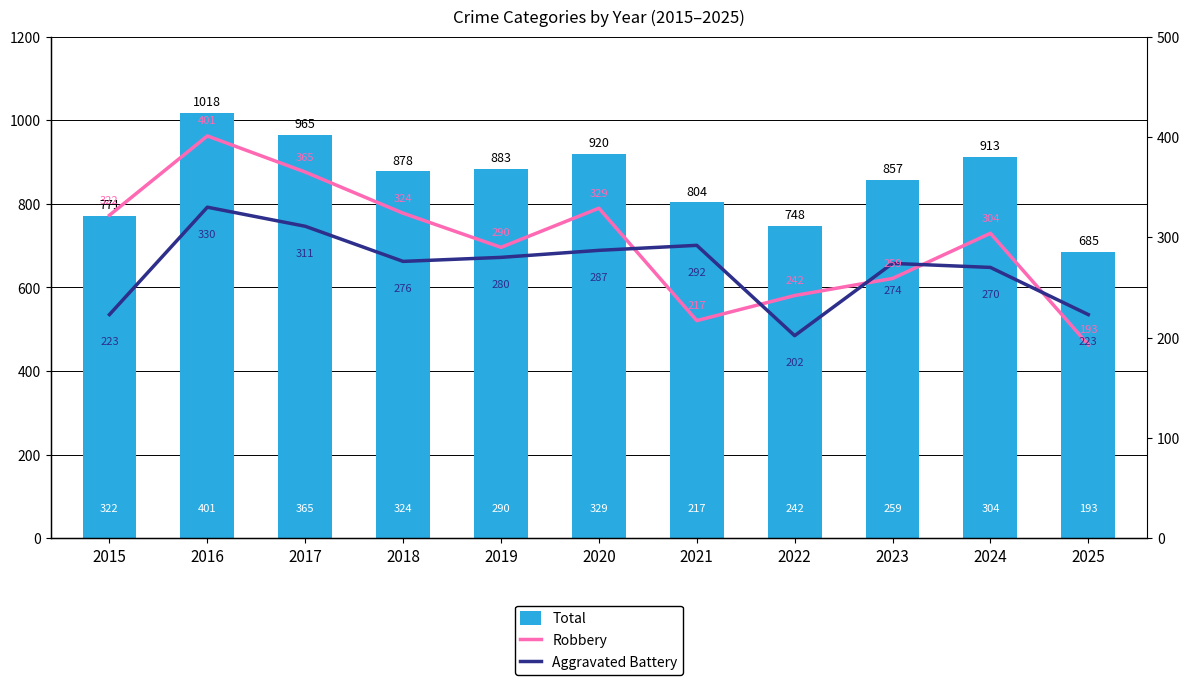

What is the approximate value of Total at 2021?

804